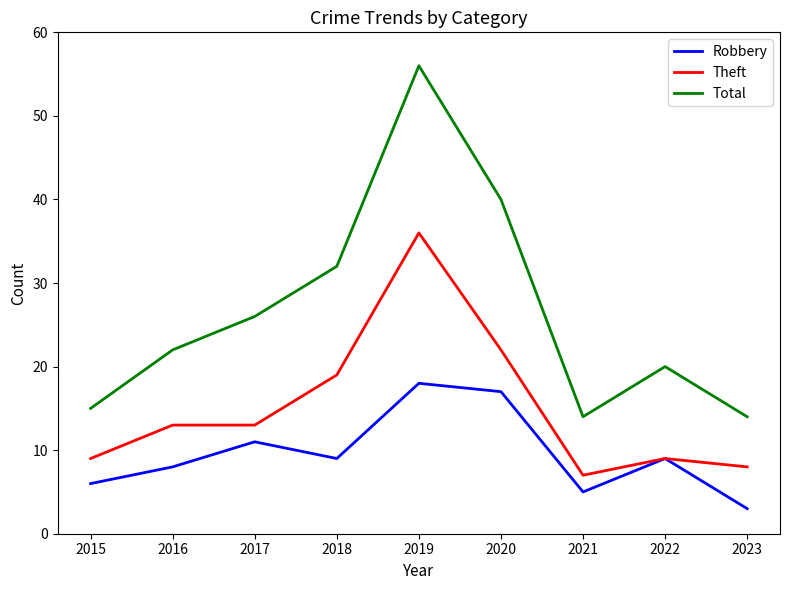

Does the chart display data point markers on the line(s)?

No